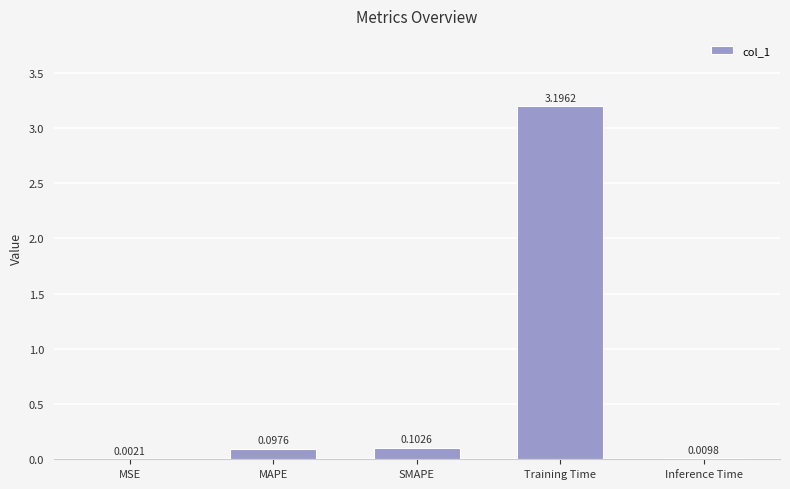

At which category does the chart reach its peak across all series?

Training Time